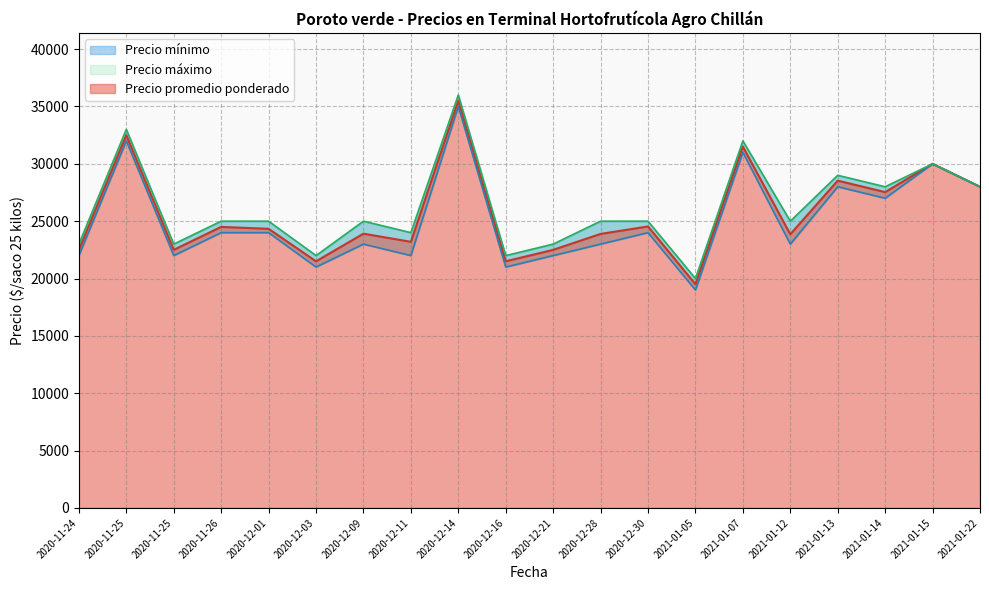

List the labels in order of Precio mínimo value, largest first.

2020-12-14, 2020-11-25, 2021-01-07, 2021-01-15, 2021-01-13, 2021-01-22, 2021-01-14, 2020-11-26, 2020-12-01, 2020-12-30, 2020-12-09, 2020-12-28, 2021-01-12, 2020-11-24, 2020-11-25, 2020-12-11, 2020-12-21, 2020-12-03, 2020-12-16, 2021-01-05